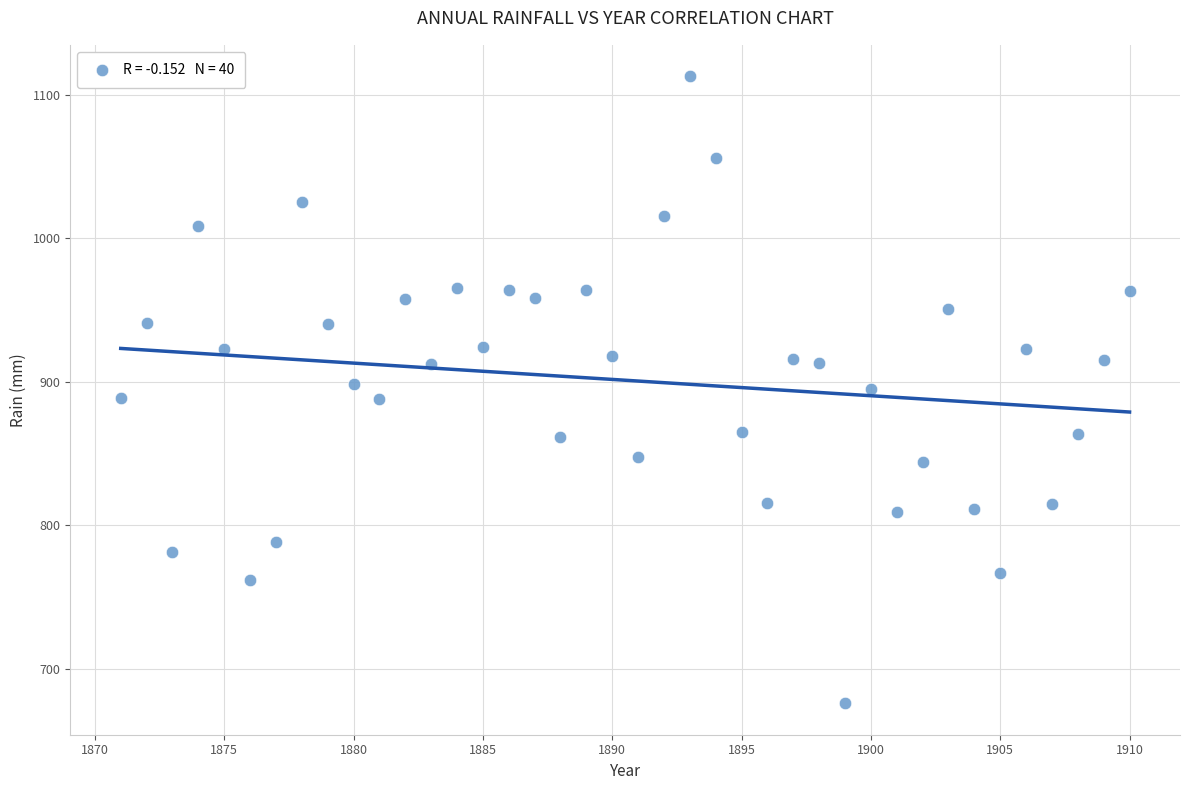

What is the range of Y values (max minus min)?

437.0